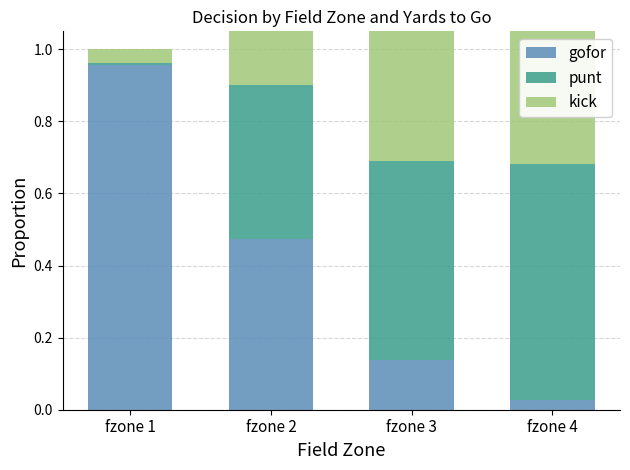

Reading left to right, list all the values displayed in this chart.

gofor: 1.0	0.5	0.1	0.0
punt: 0.0	0.4	0.6	0.7
kick: 0.0	0.3	0.4	0.4